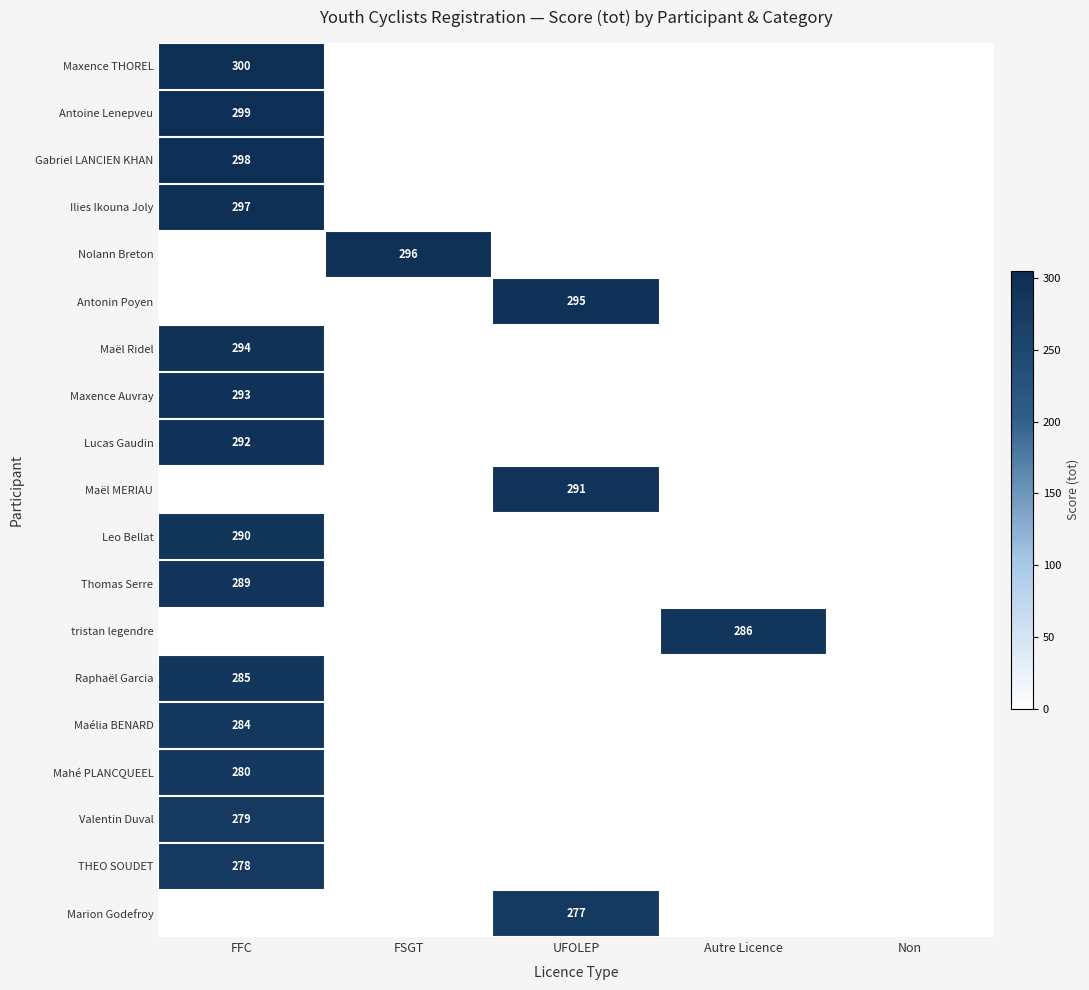

At which category is the sum across all series the highest?

FFC